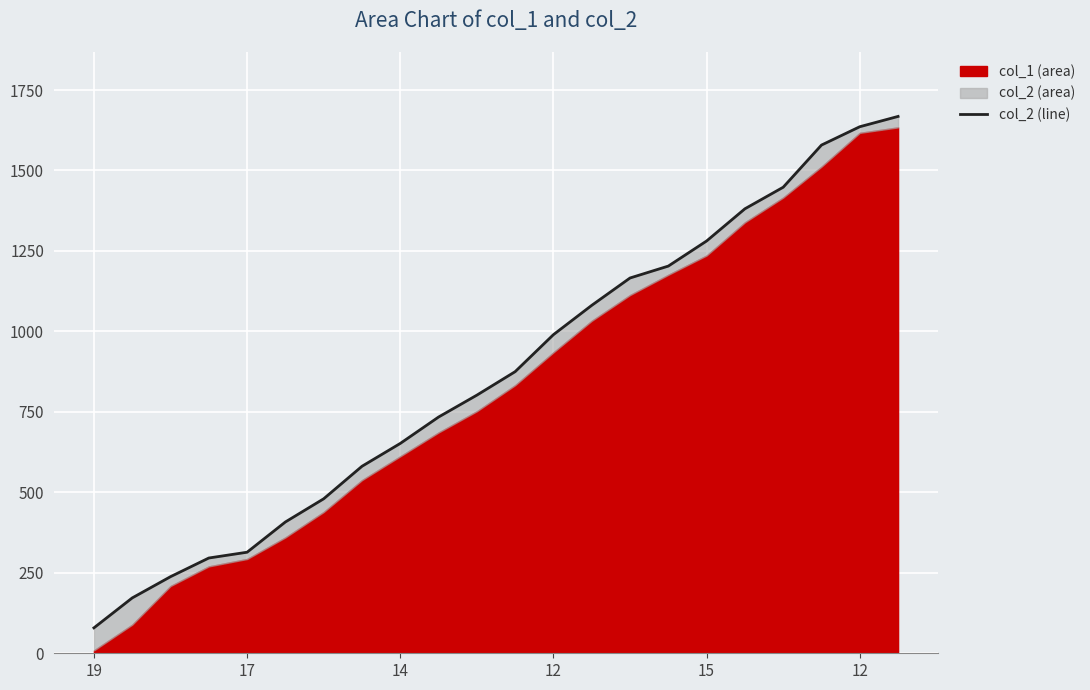

How many values are below 875?

11